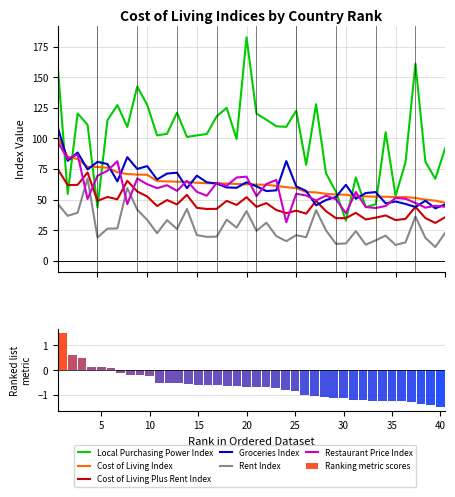

What is the lowest value of the Cost of Living Index series?

47.3